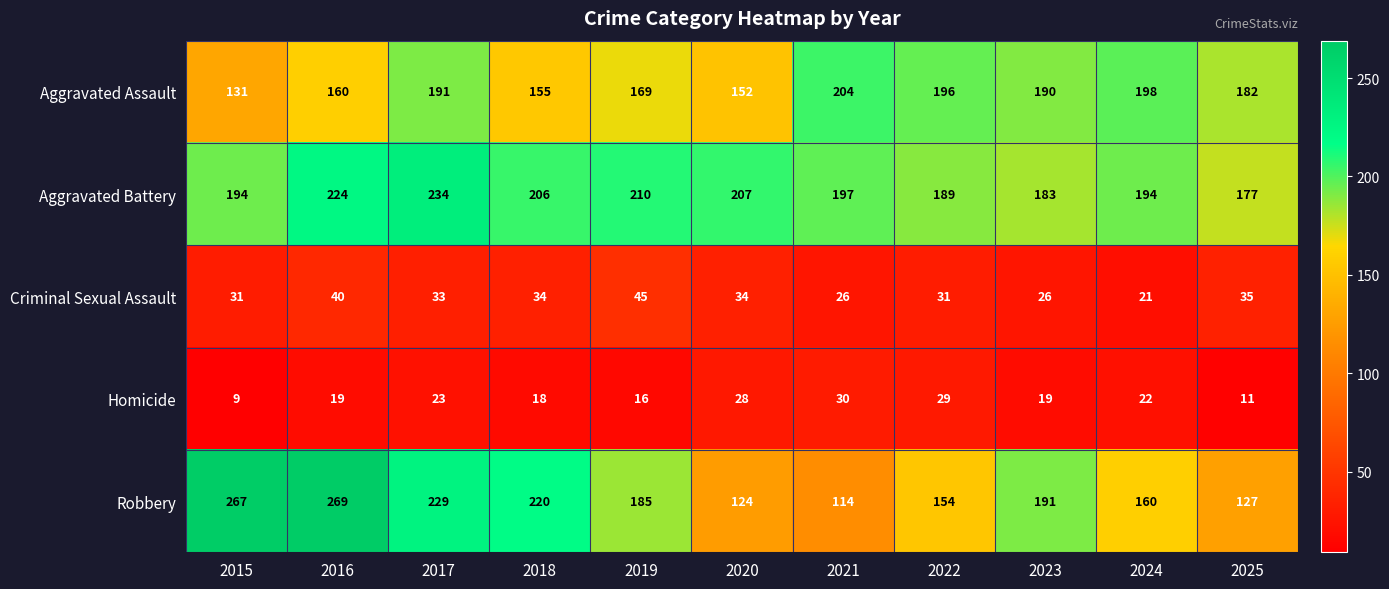

What is the difference between the highest and lowest values at 2023?

172